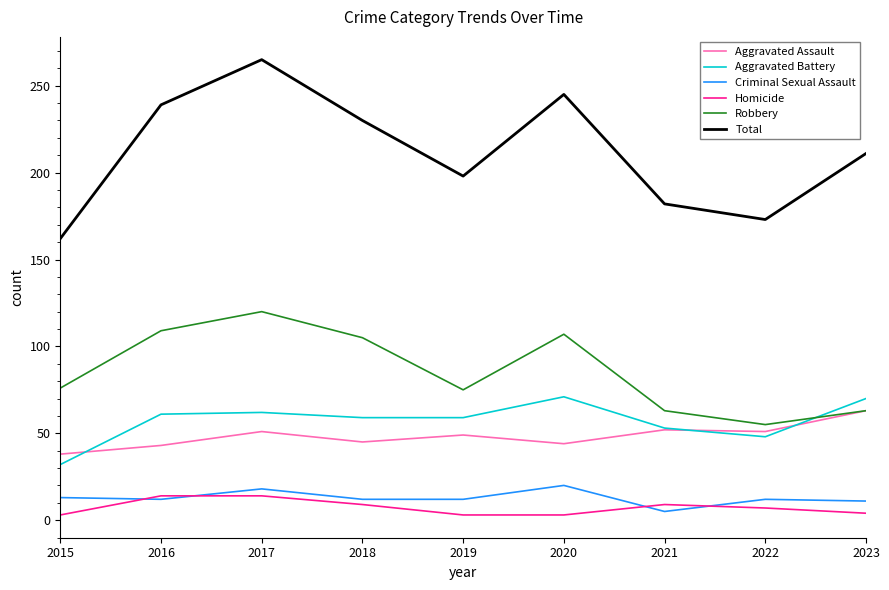

What is the average value of the Criminal Sexual Assault series?

13